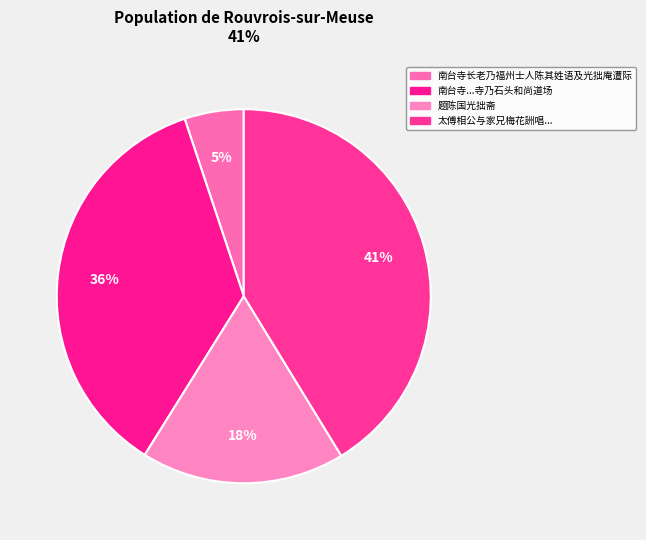

How many segments does this pie chart have?

4